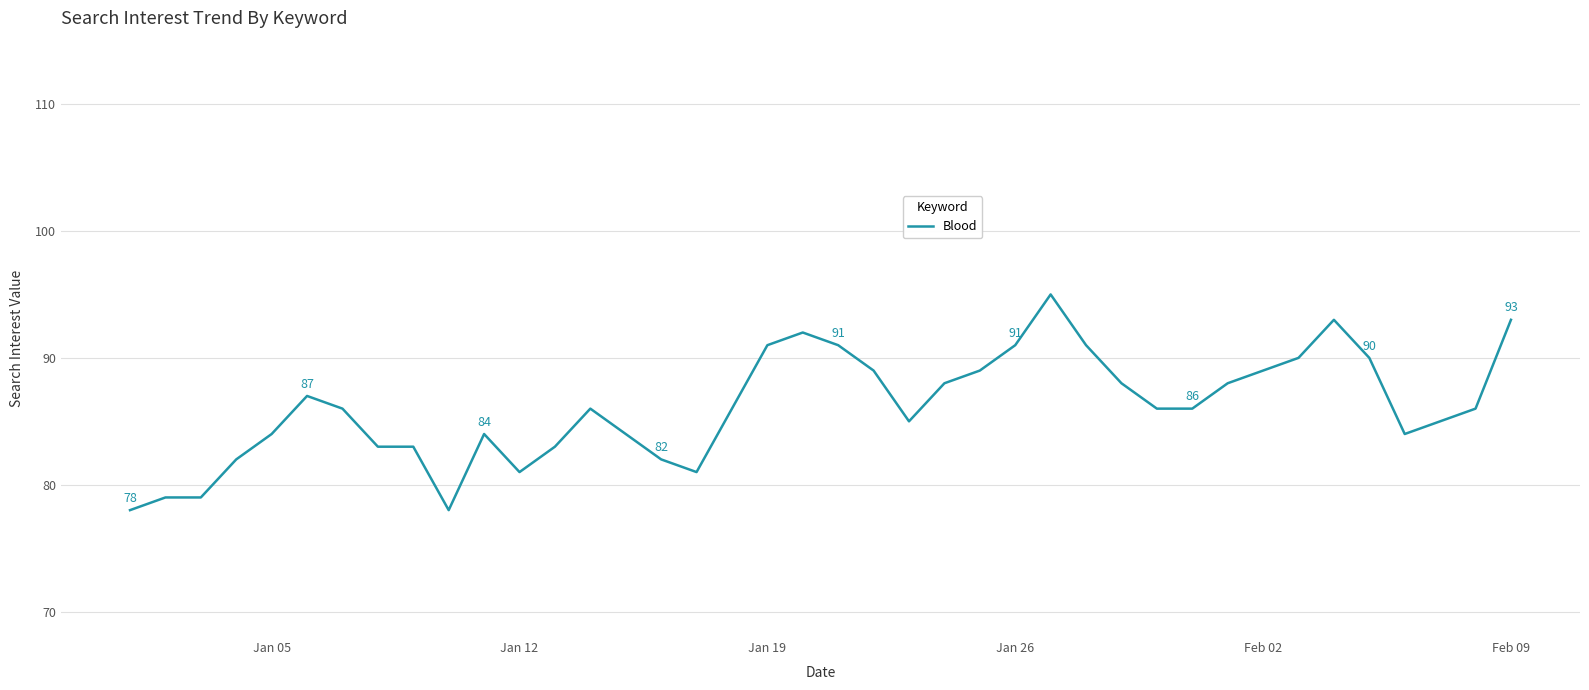

How many lines are shown in the chart?

1